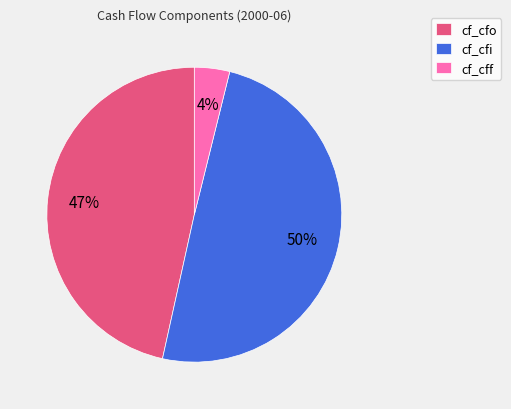

Which category has the smallest portion of the pie?

cf_cff